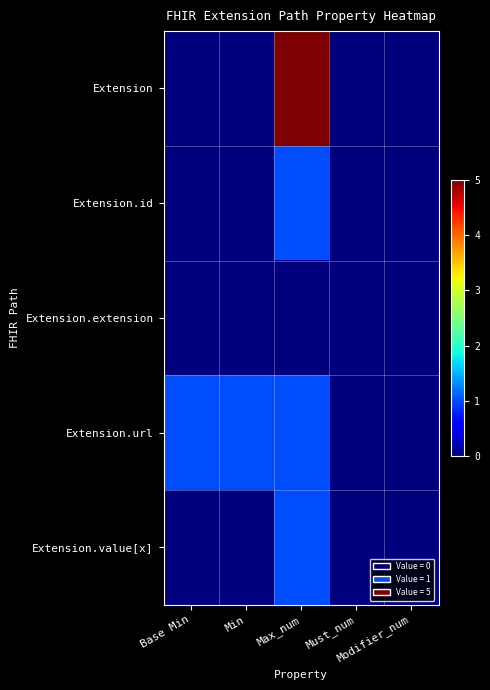

Rank the series by their maximum value, from lowest to highest.

Extension.extension, Extension.id, Extension.url, Extension.value[x], Extension